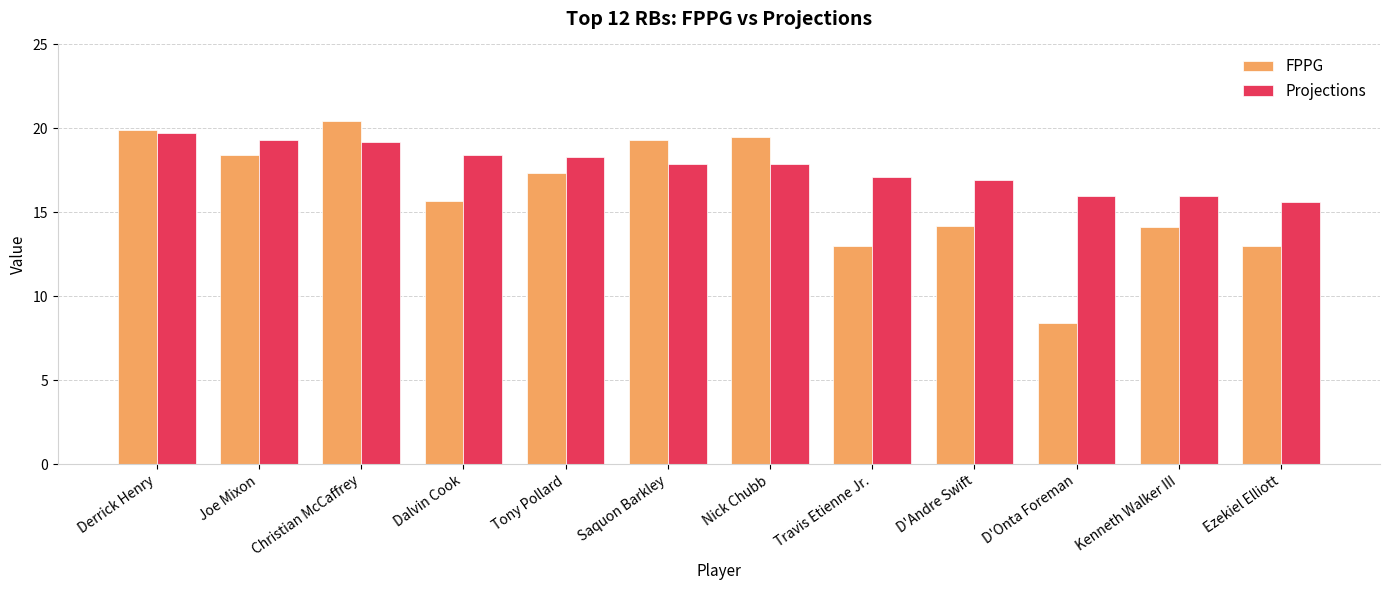

What is the difference between the maximum and minimum values in the Projections series?

4.1